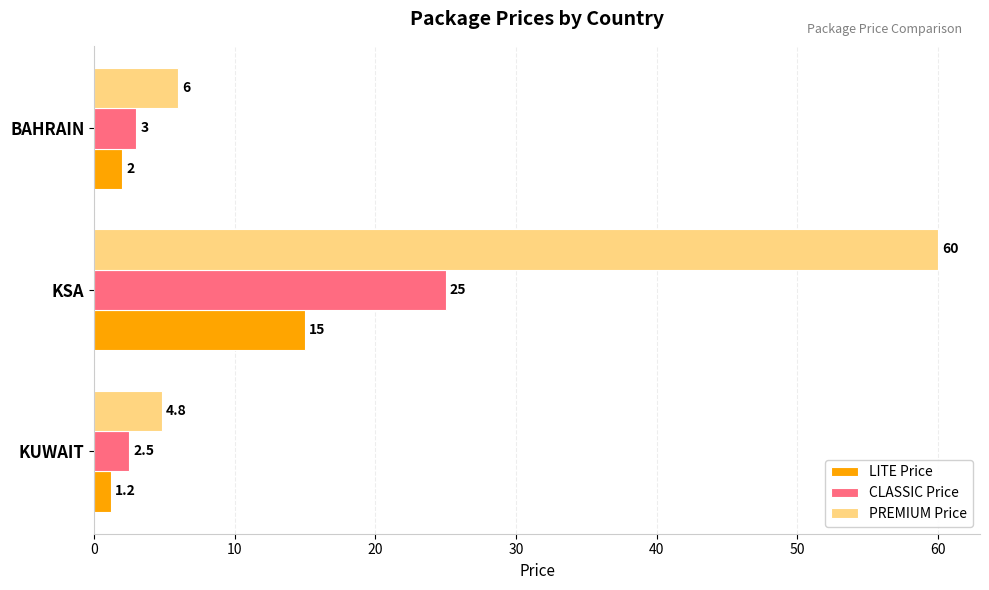

Which series changed the most between KUWAIT and KSA?

PREMIUM Price